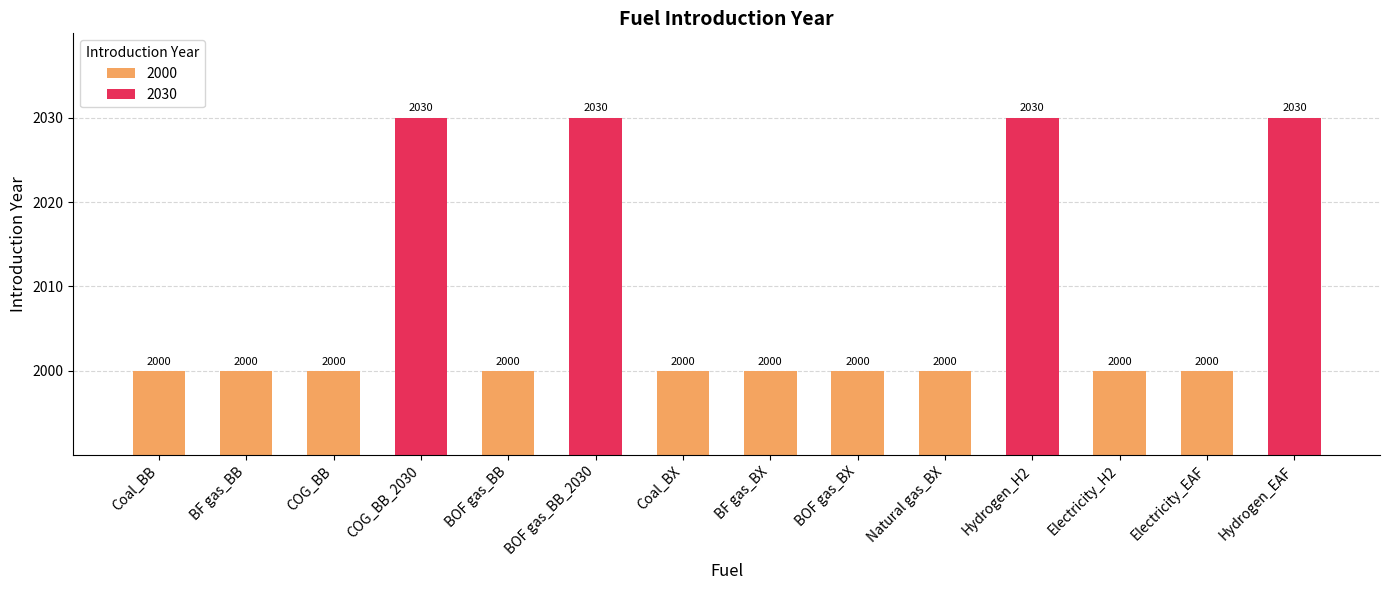

What is the difference between the maximum and second lowest values?

30